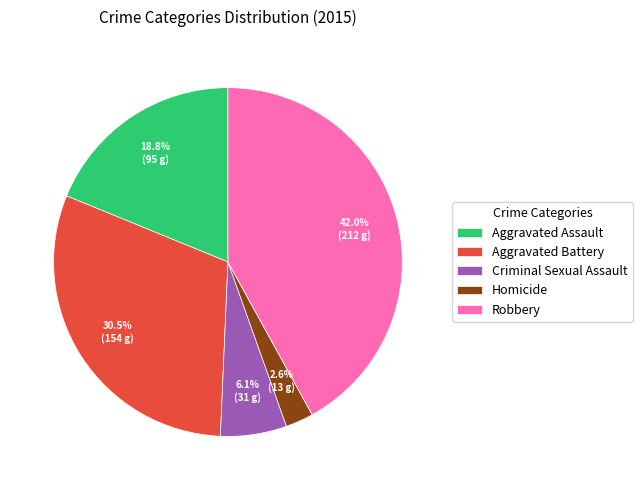

Does any single category account for the majority?

No